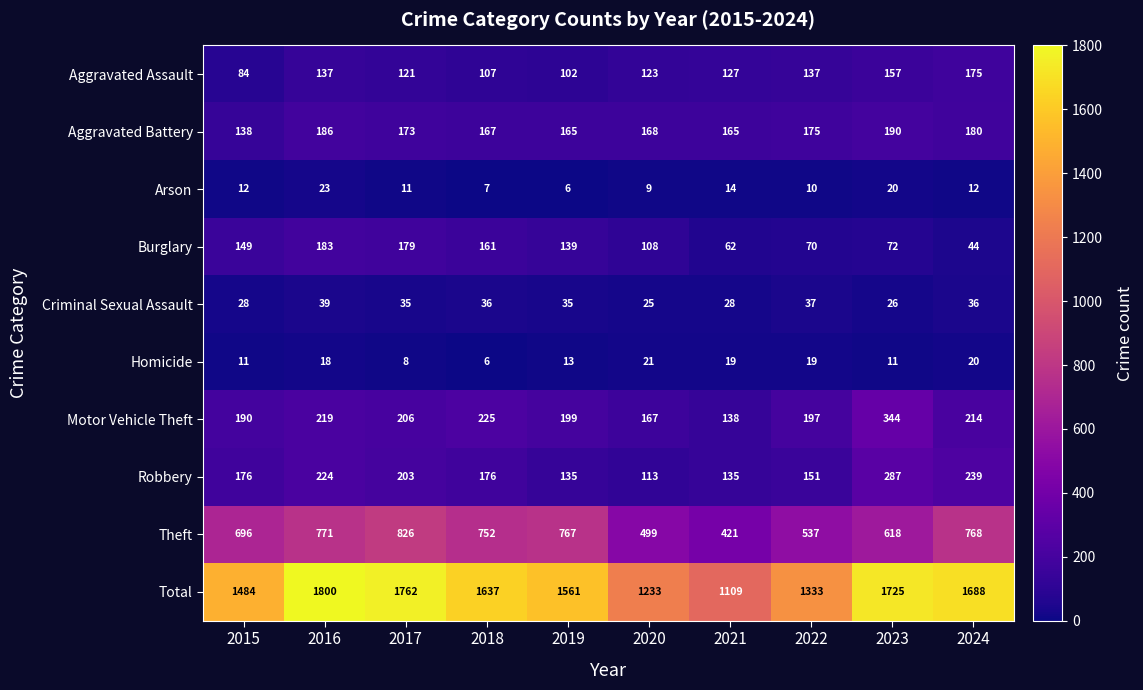

The Aggravated Battery series shows 116 at 2024. True or false?

False